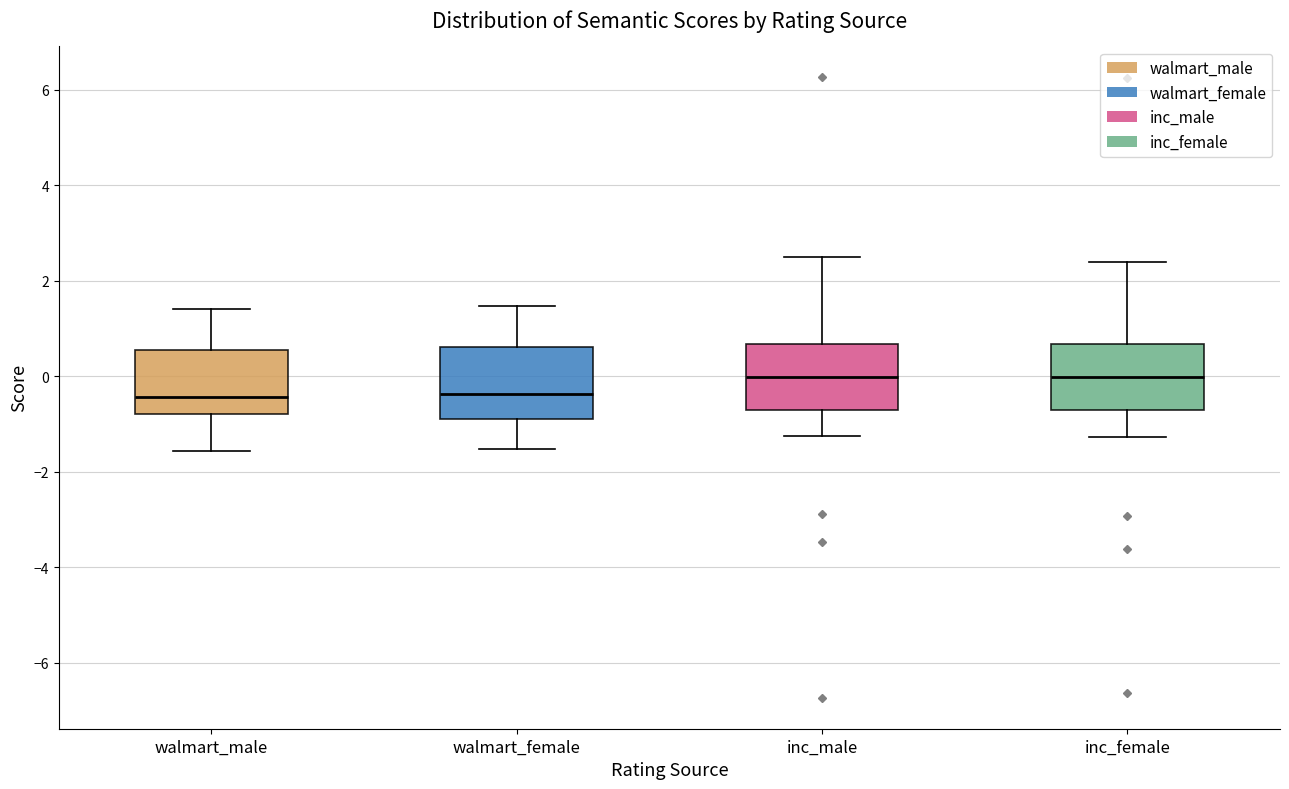

Reading left to right, read every box against the y-axis: the position of its median line, the range the box covers, and the ends of its whiskers. The values are not printed on the chart, so give them approximately, as read against the axis.

walmart_male: median -0.4, box -0.8 to 0.6, whiskers -1.6 to 1.4
walmart_female: median -0.4, box -0.8 to 0.6, whiskers -1.6 to 1.4
inc_male: median 0.0, box -0.6 to 0.6, whiskers -1.2 to 2.6
inc_female: median 0.0, box -0.6 to 0.6, whiskers -1.2 to 2.4